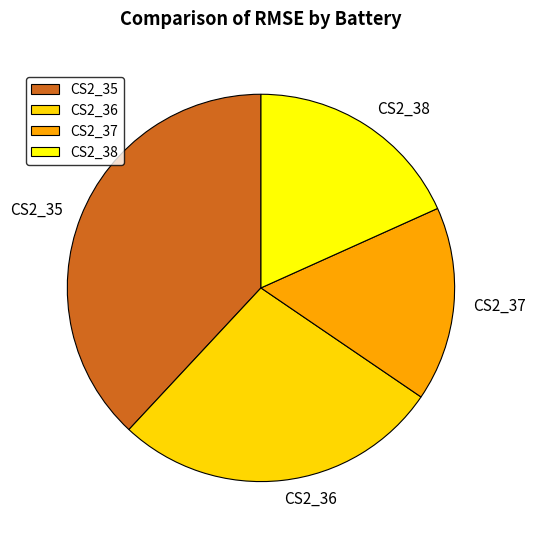

Does any single category account for the majority?

No